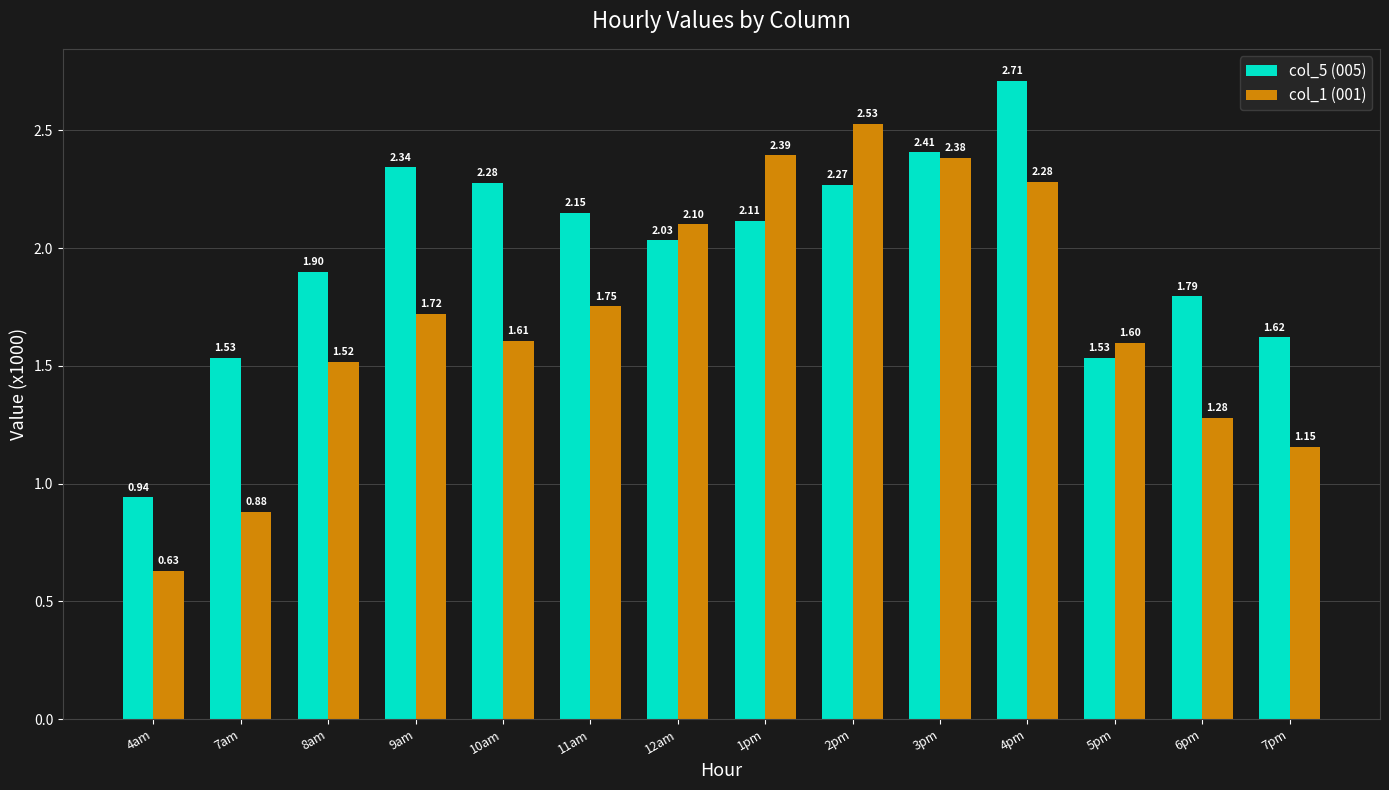

Does the chart contain stacked bars?

No